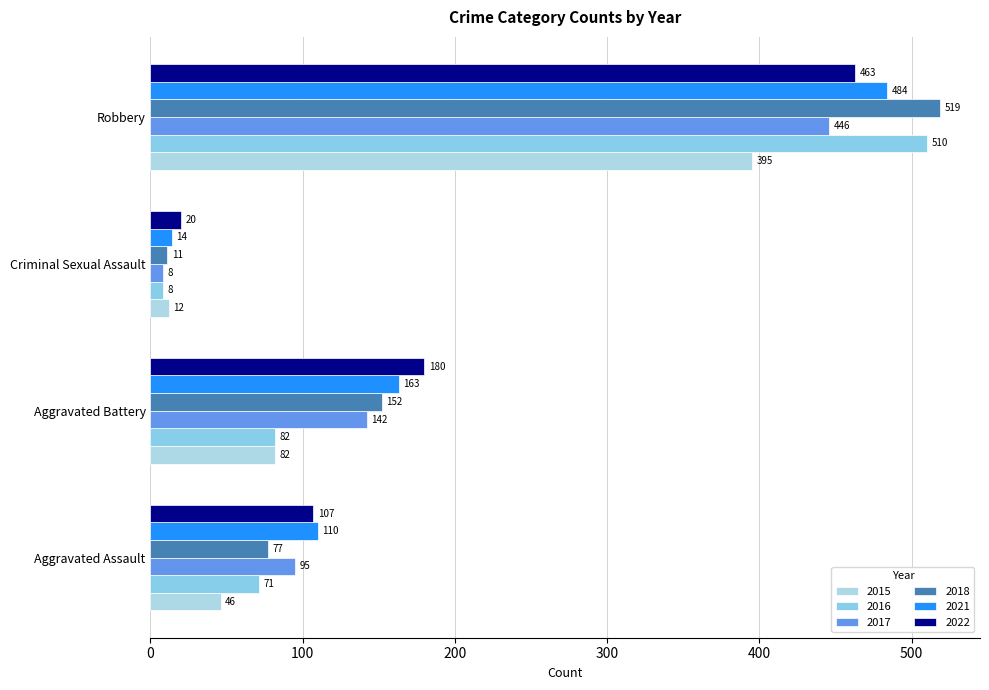

Count the number of categories in the chart.

4